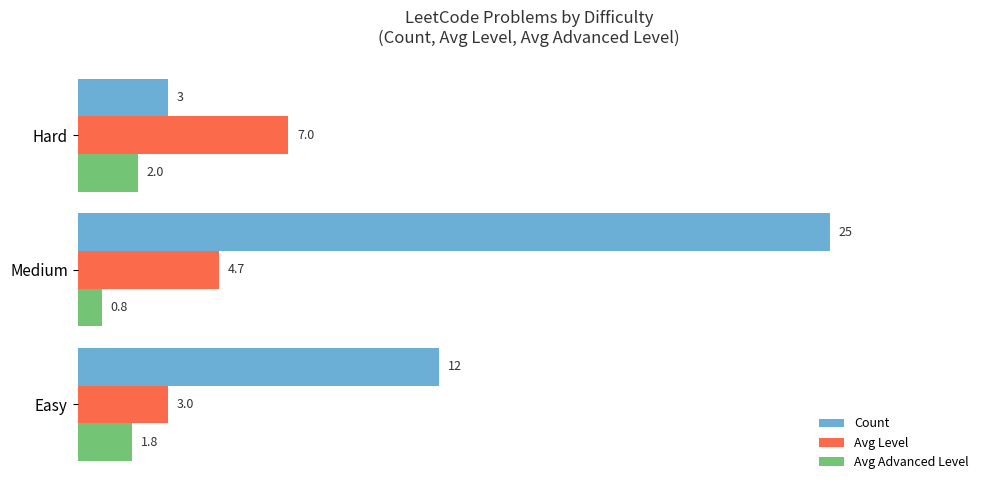

Is it true that Avg Advanced Level equals 2.0 at Hard?

True